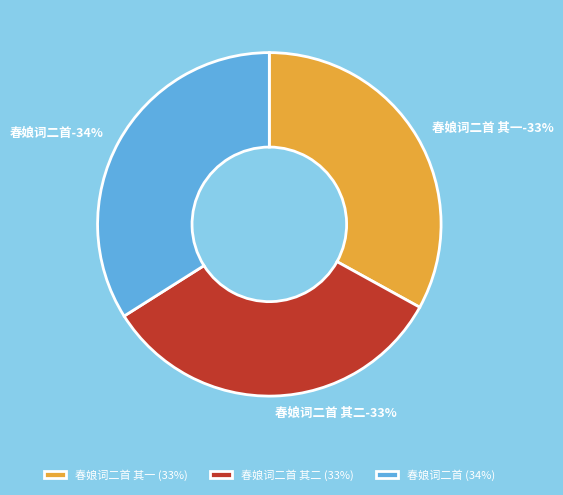

Rank the categories by value from lowest to highest.

春娘词二首 其一, 春娘词二首 其二, 春娘词二首